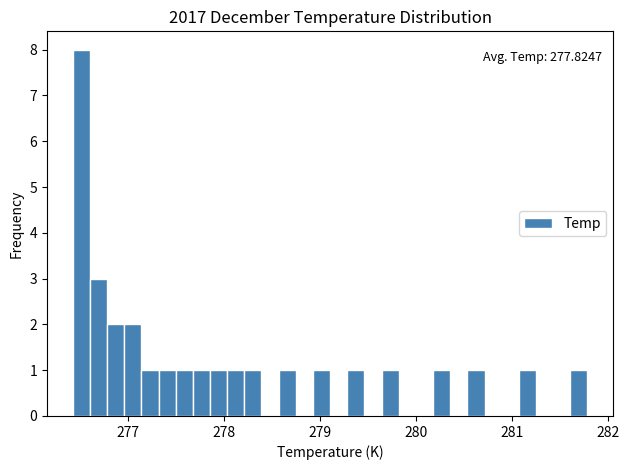

Around what value on the x-axis is the tallest bar? Give the approximate position of its centre, as read against the axis.

276.5